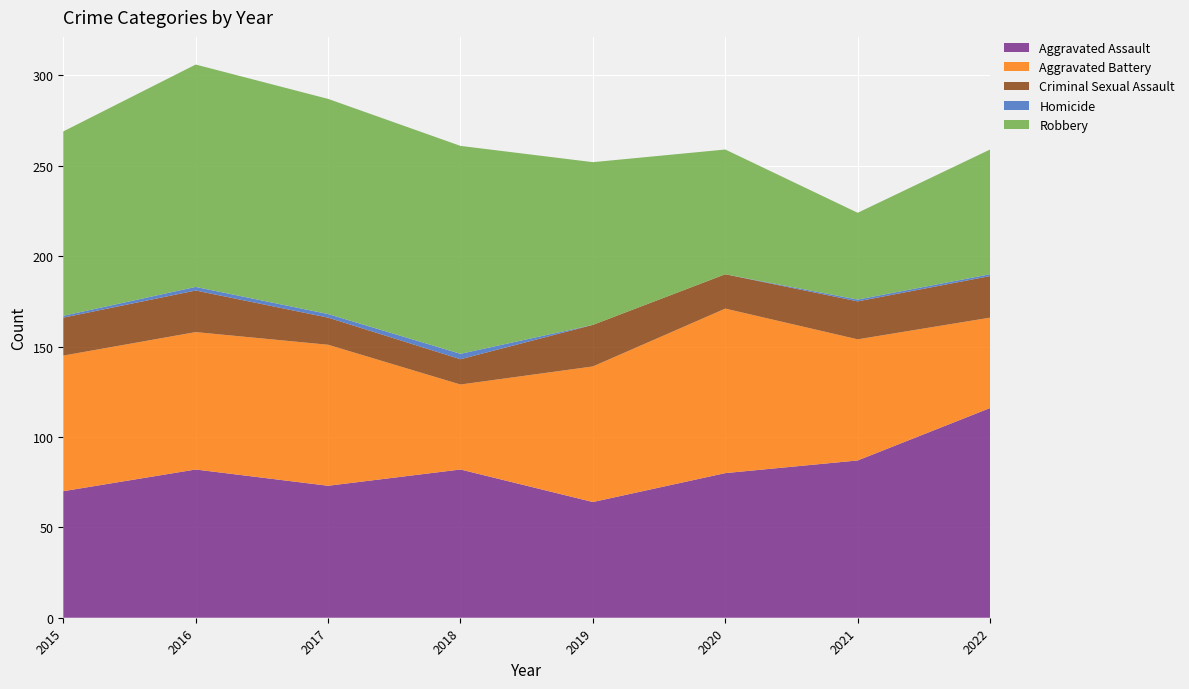

Reading left to right, transcribe all the data shown in this chart.

Aggravated Assault: 2015=70	2016=82	2017=73	2018=82	2019=64	2020=80	2021=87	2022=116
Aggravated Battery: 2015=75	2016=76	2017=78	2018=47	2019=75	2020=91	2021=67	2022=50
Criminal Sexual Assault: 2015=21	2016=23	2017=15	2018=14	2019=23	2020=19	2021=21	2022=23
Homicide: 2015=1	2016=2	2017=2	2018=3	2019=0	2020=0	2021=1	2022=1
Robbery: 2015=102	2016=123	2017=119	2018=115	2019=90	2020=69	2021=48	2022=69